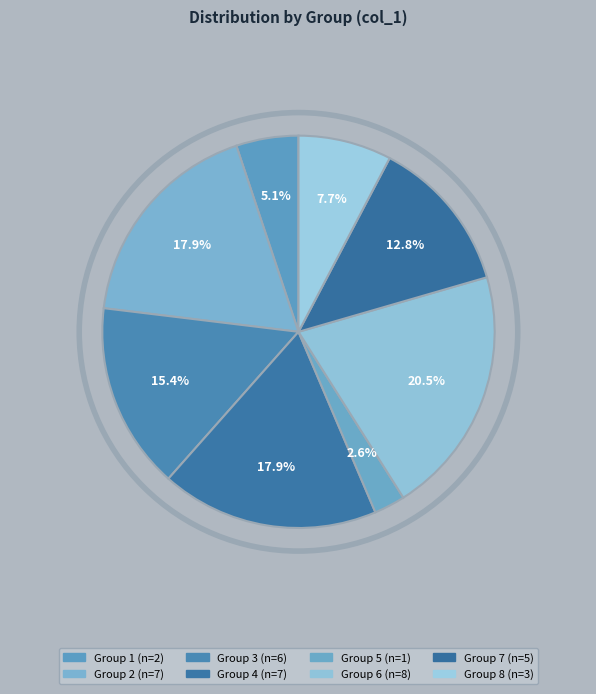

Is there a majority slice in this chart?

No